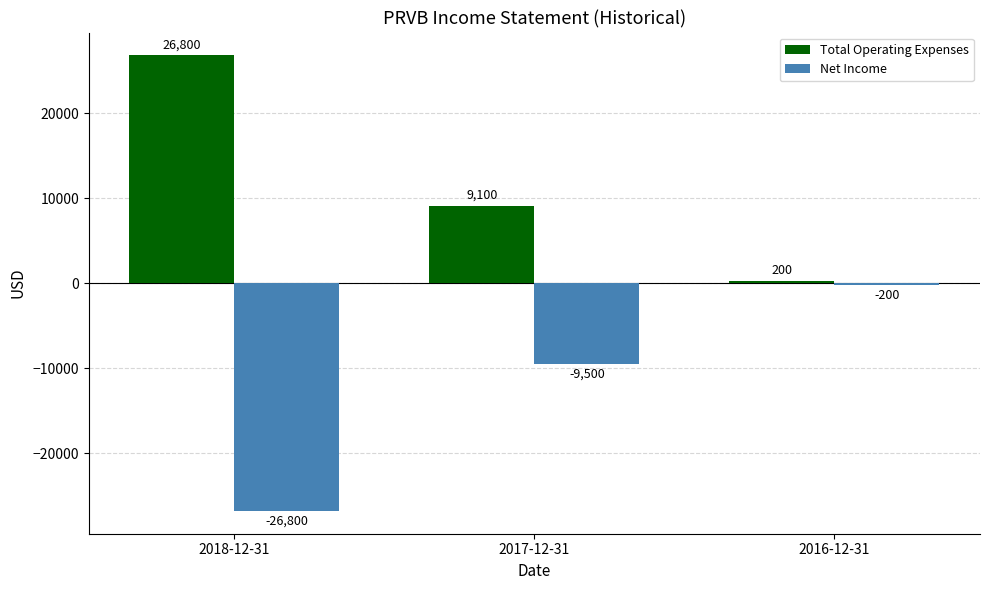

Rank the series by their maximum value, from lowest to highest.

Net Income, Total Operating Expenses